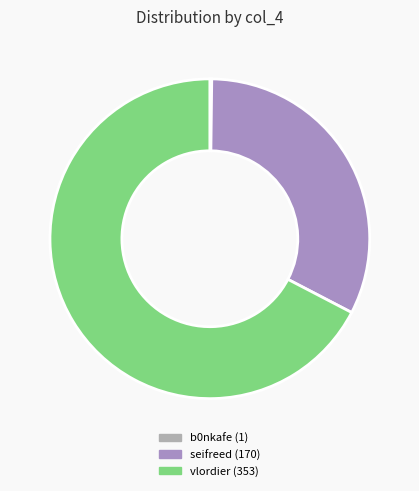

Which slice represents more than half of the pie?

vlordier